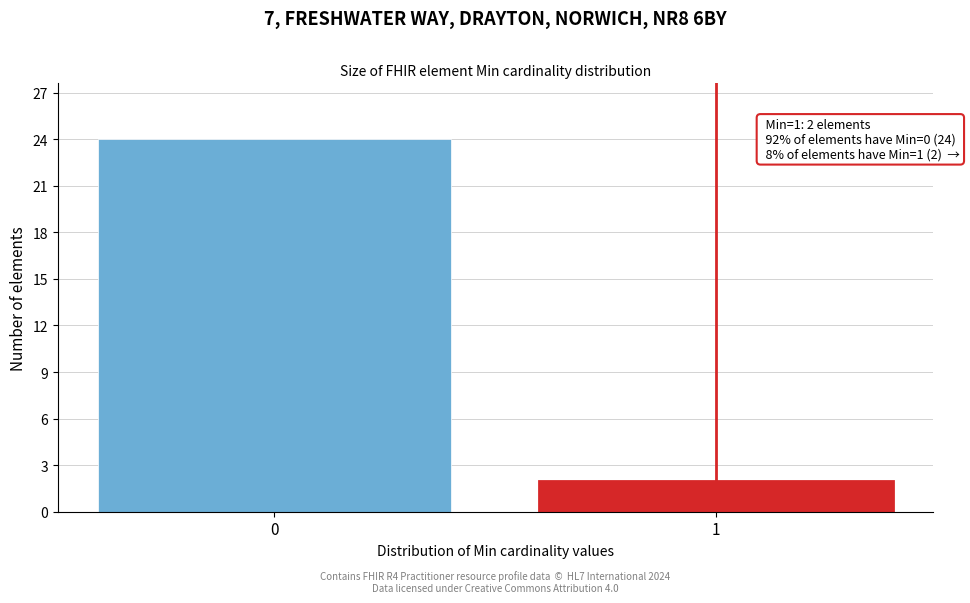

Reading right to left, extract all data points from this chart.

1=2	0=24